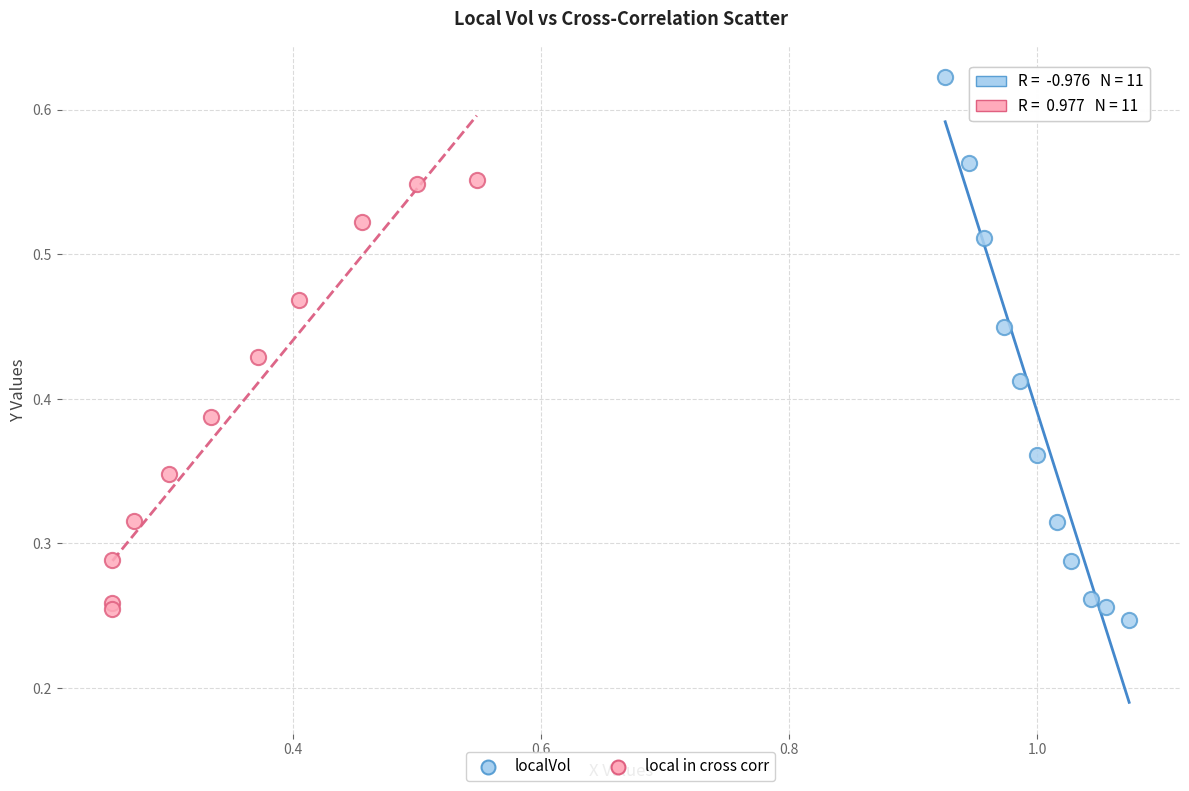

Which series contains the highest Y value?

localVol